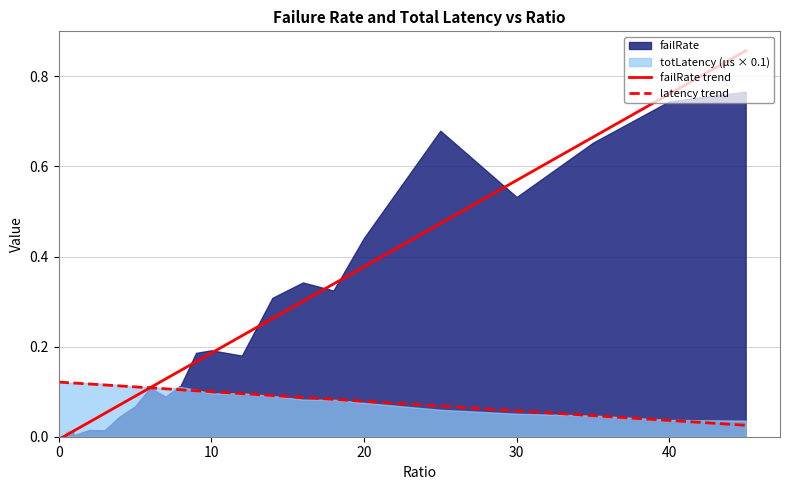

The value of failRate trend at 20 is -0.0. True or false?

False